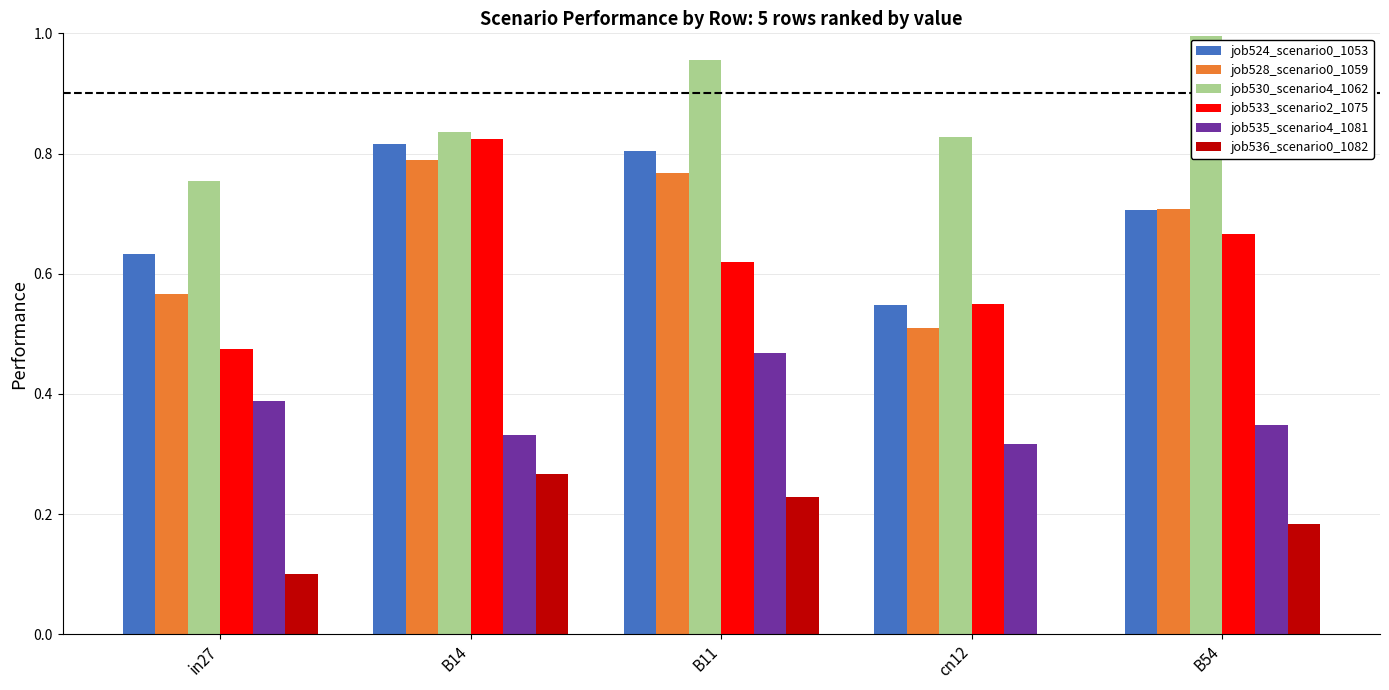

How many groups of bars are there?

5